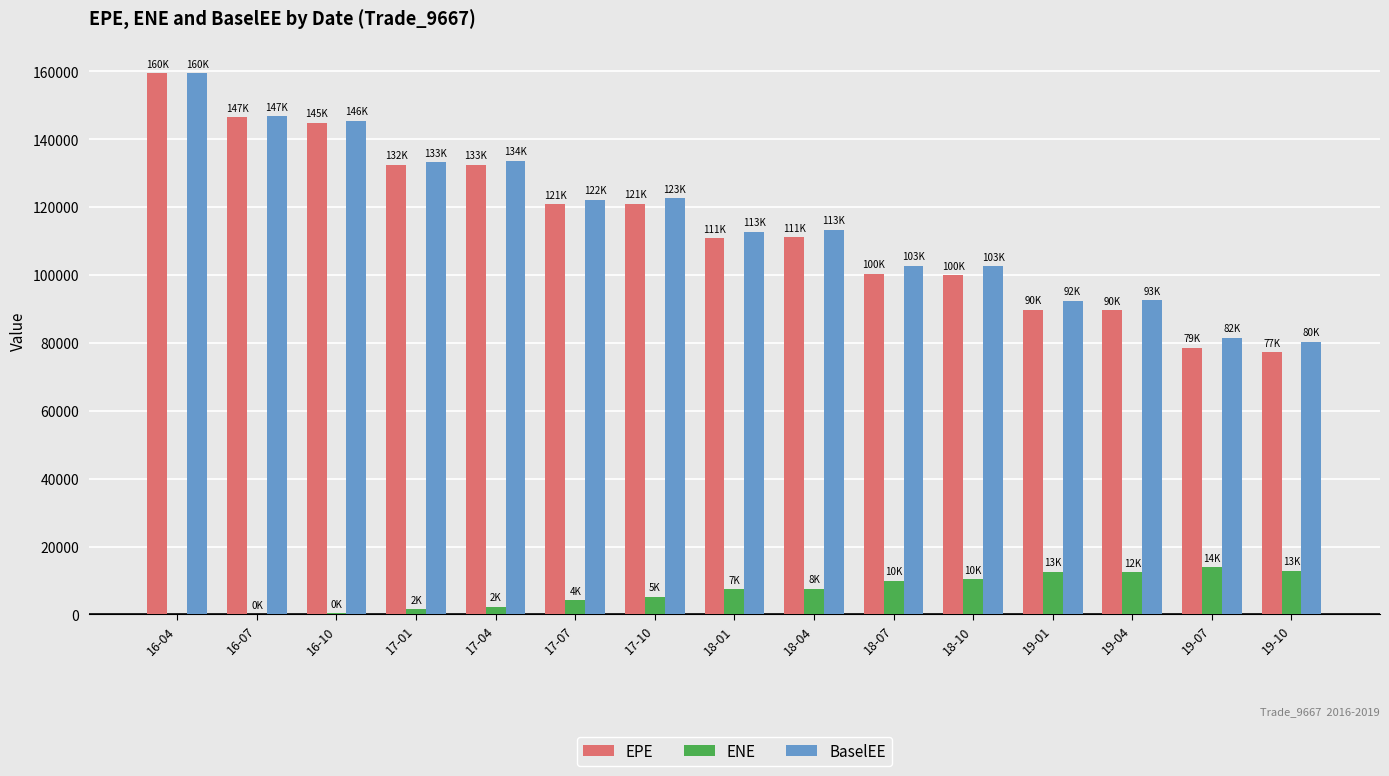

Is the value of EPE at 18-04 greater than the value of ENE at 16-07?

Yes